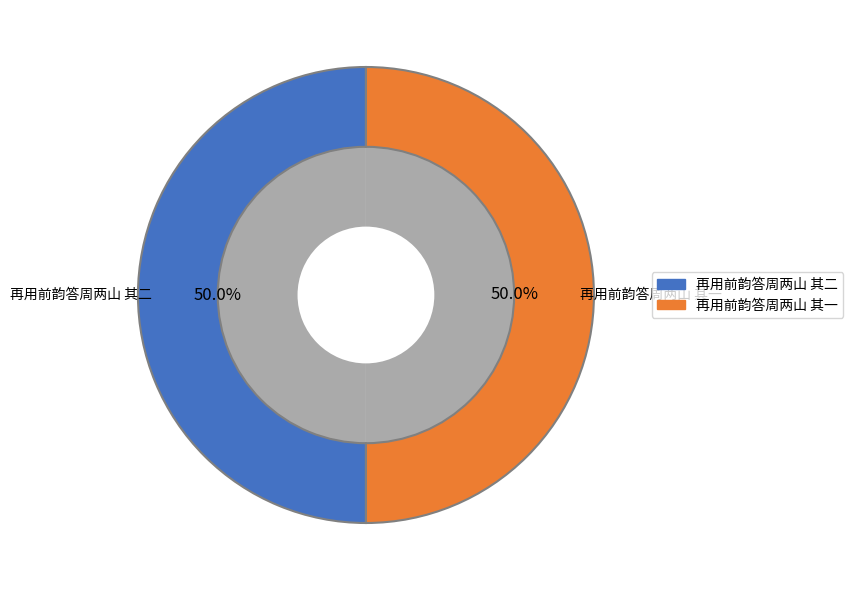

To the nearest percent, what is the average slice percentage?

50%